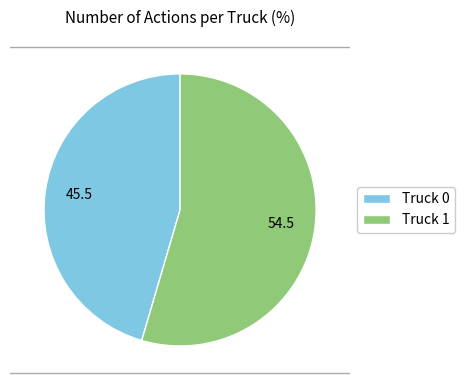

Between Truck 0 and Truck 1, which is larger?

Truck 1